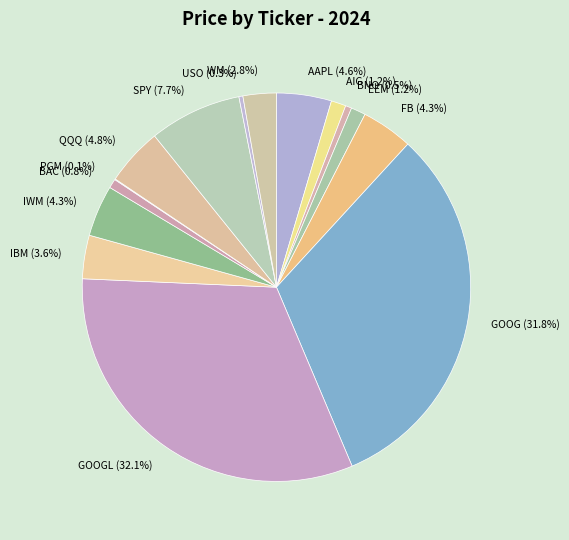

Between GOOG and IWM, which is larger?

GOOG